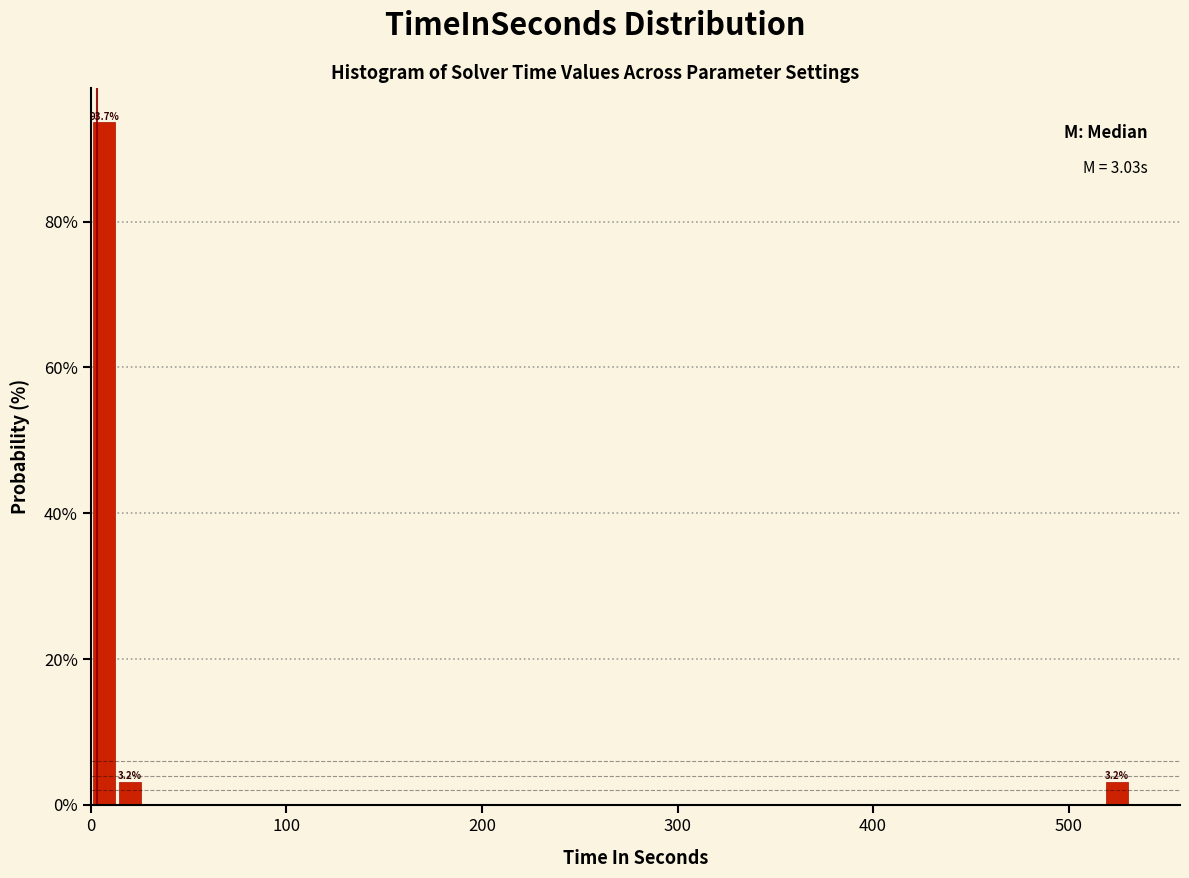

Read against the x-axis, roughly where is the centre of the tallest bar?

10